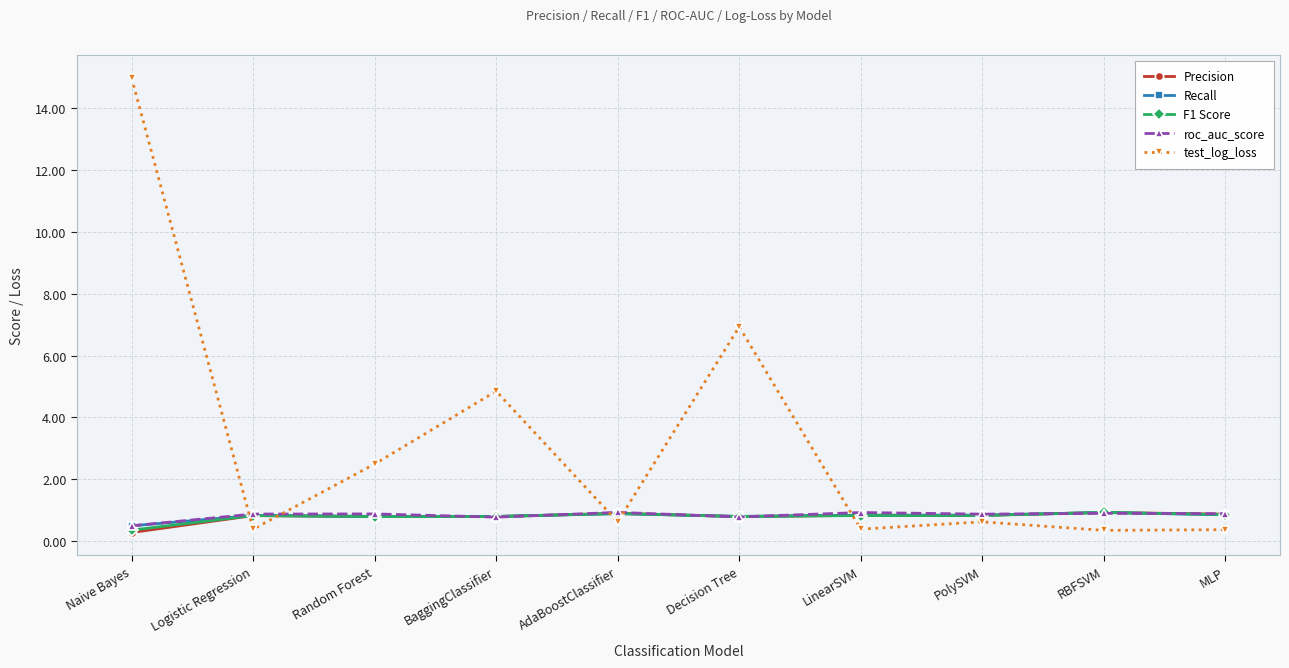

What is the value of the roc_auc_score point at the 4th from the left?

0.8